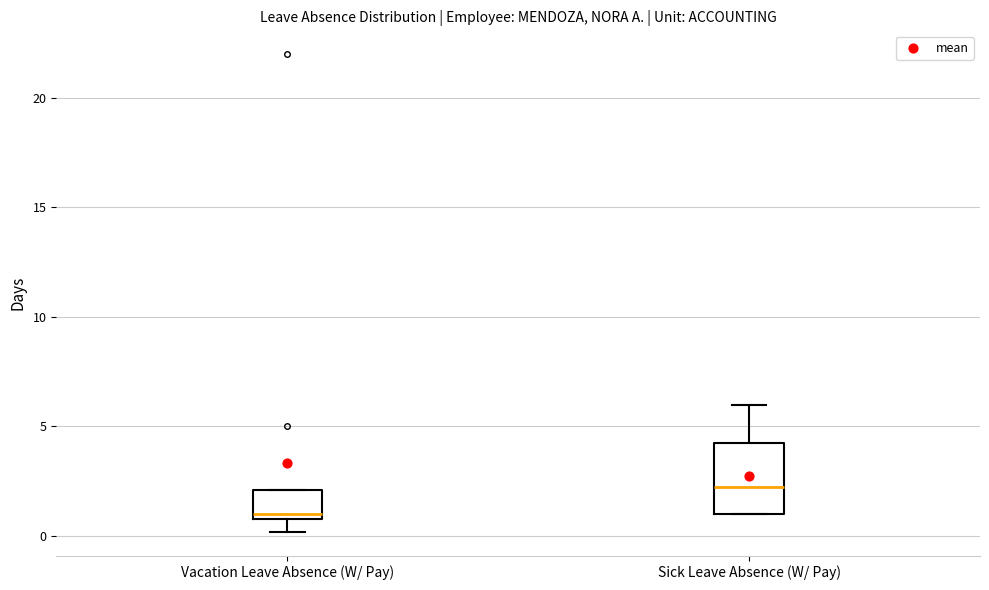

Where is the upper edge of the box for Sick Leave Absence (W/ Pay) on the y-axis? The values are not printed on the chart, so give them approximately, as read against the axis.

4.5